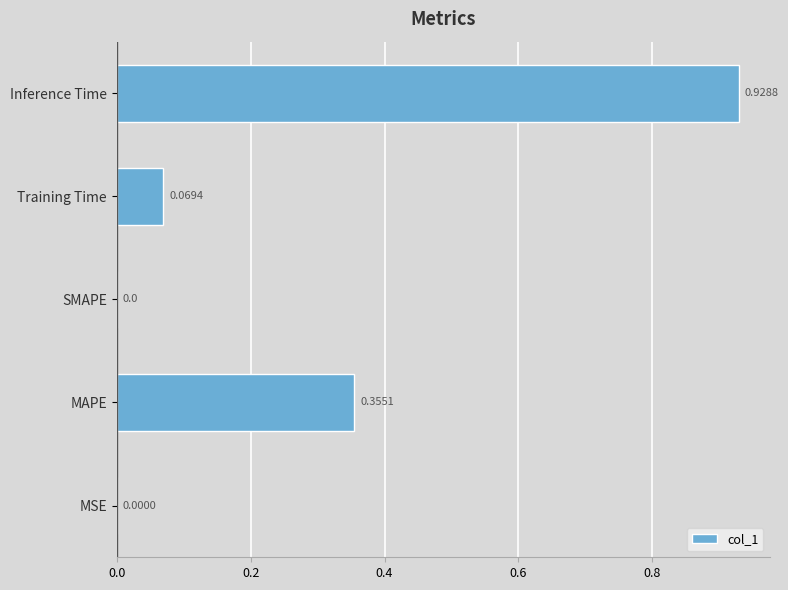

What is the change in value from SMAPE to Training Time?

+0.1